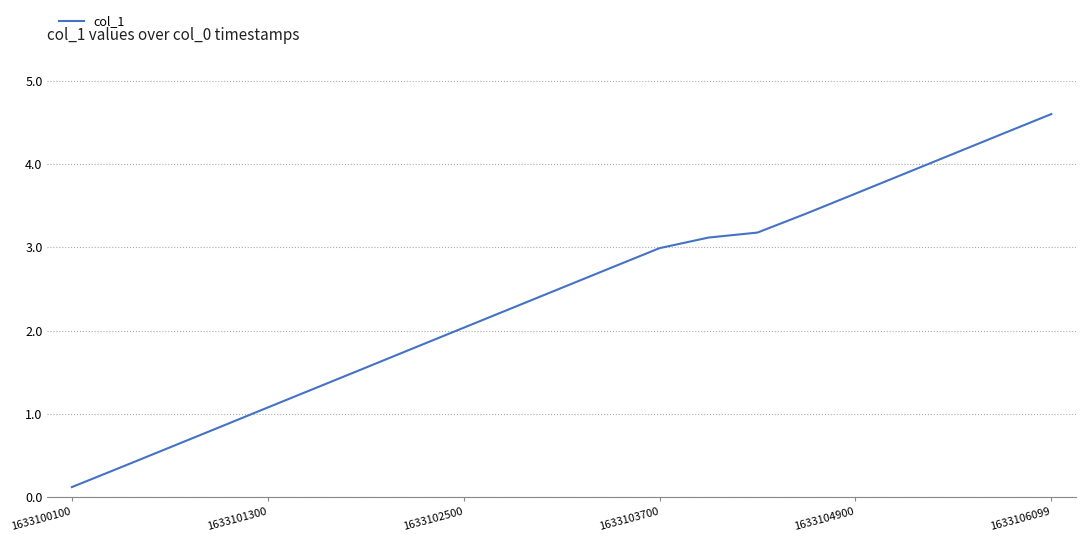

What is the difference between the maximum and minimum values?

4.5